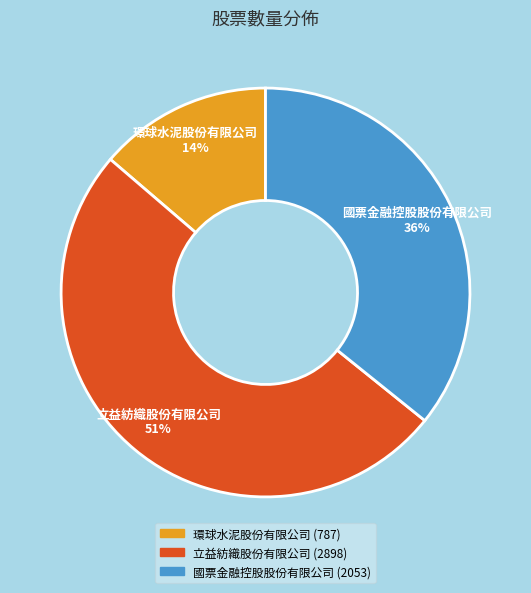

Approximately how many times larger is the value at 國票金融控股股份有限公司 compared to 環球水泥股份有限公司?

2.6